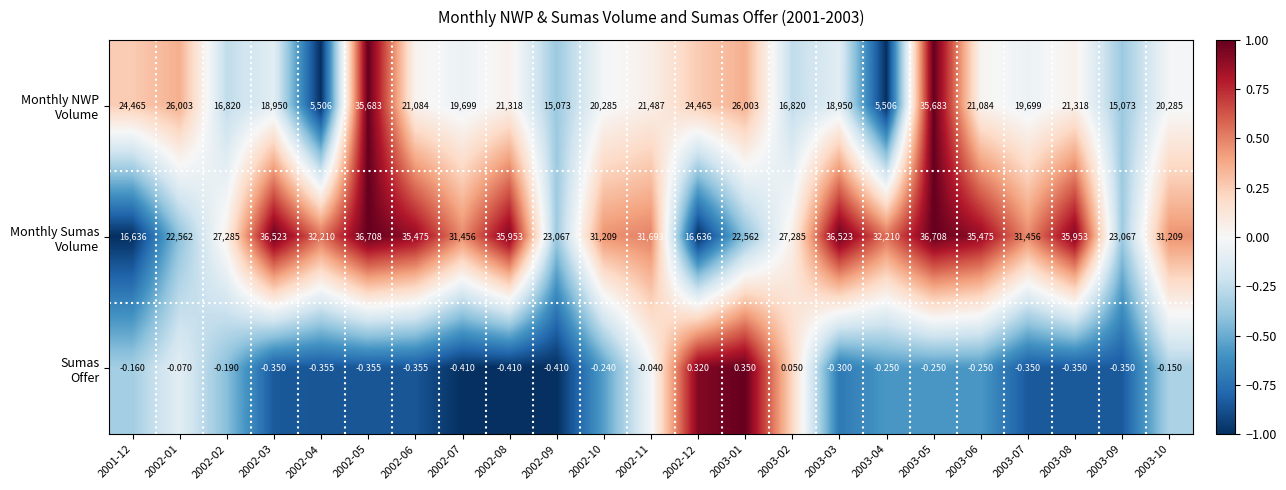

Which series has the widest spread of values?

Monthly NWP Volume